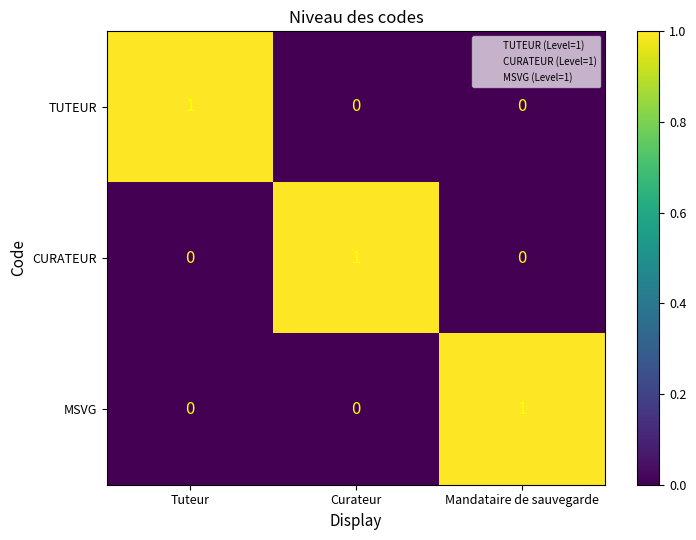

Reading left to right, extract all data points from this chart.

TUTEUR: 1	0	0
CURATEUR: 0	1	0
MSVG: 0	0	1